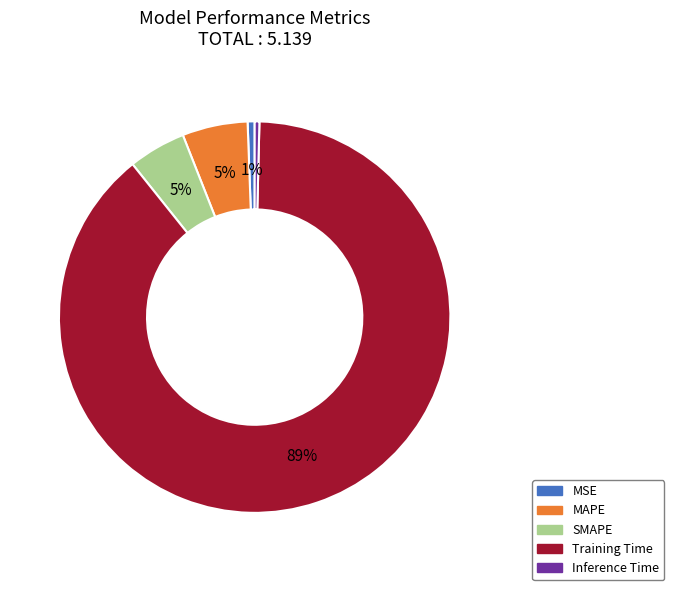

Does Training Time account for over 50% of the chart?

Yes